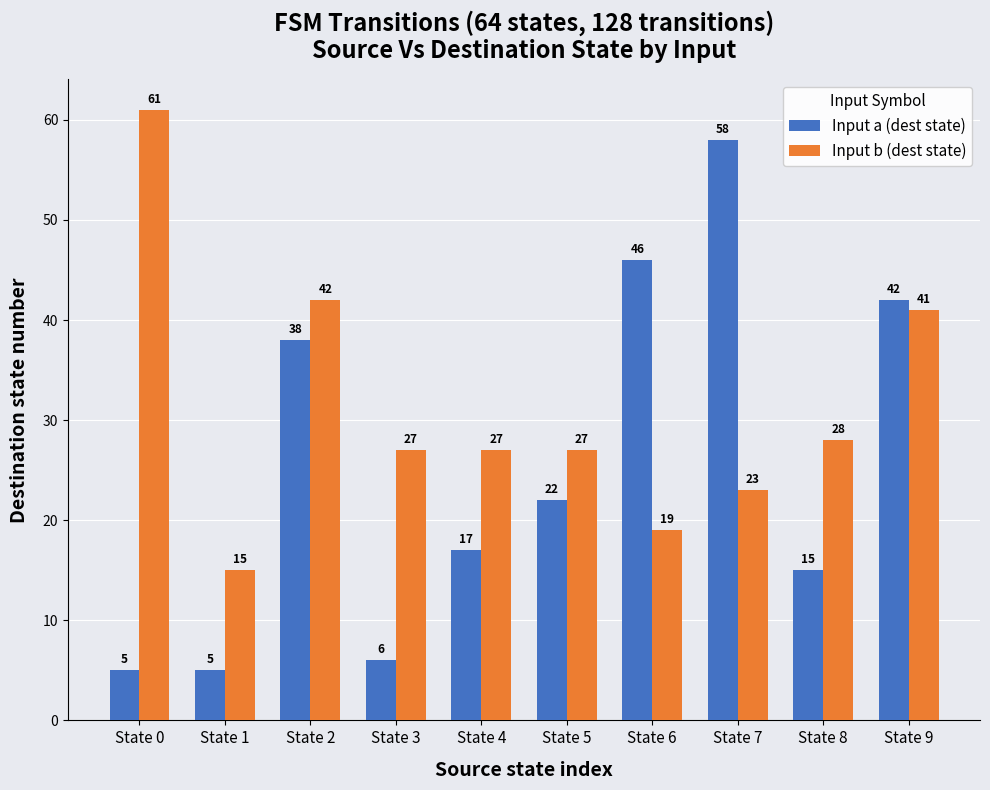

What is the maximum value for Input a (dest state)?

58